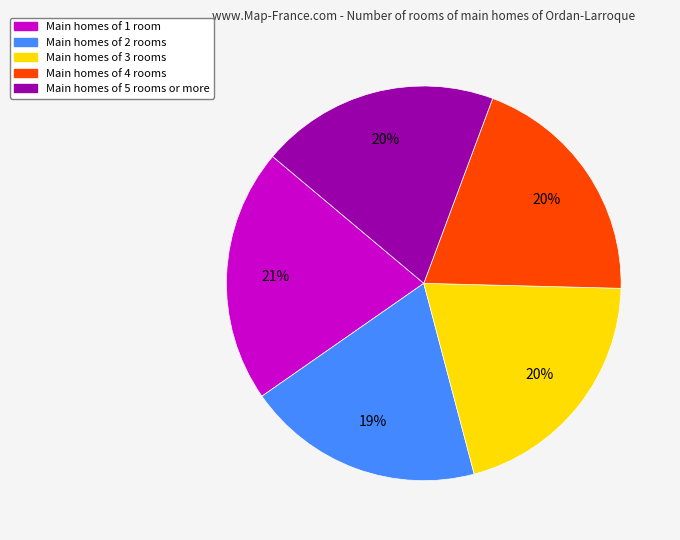

How many slices are in this pie chart?

5